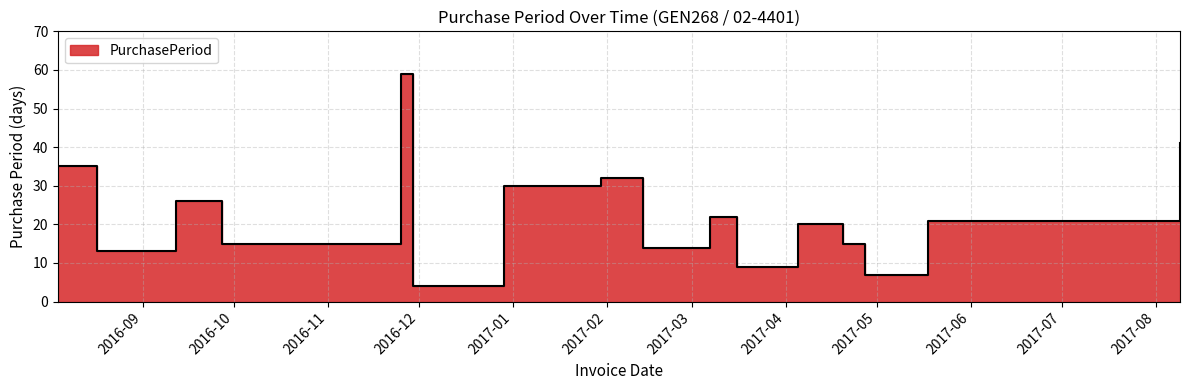

The chart shows a value of 21 at 2017-05-18. True or false?

True